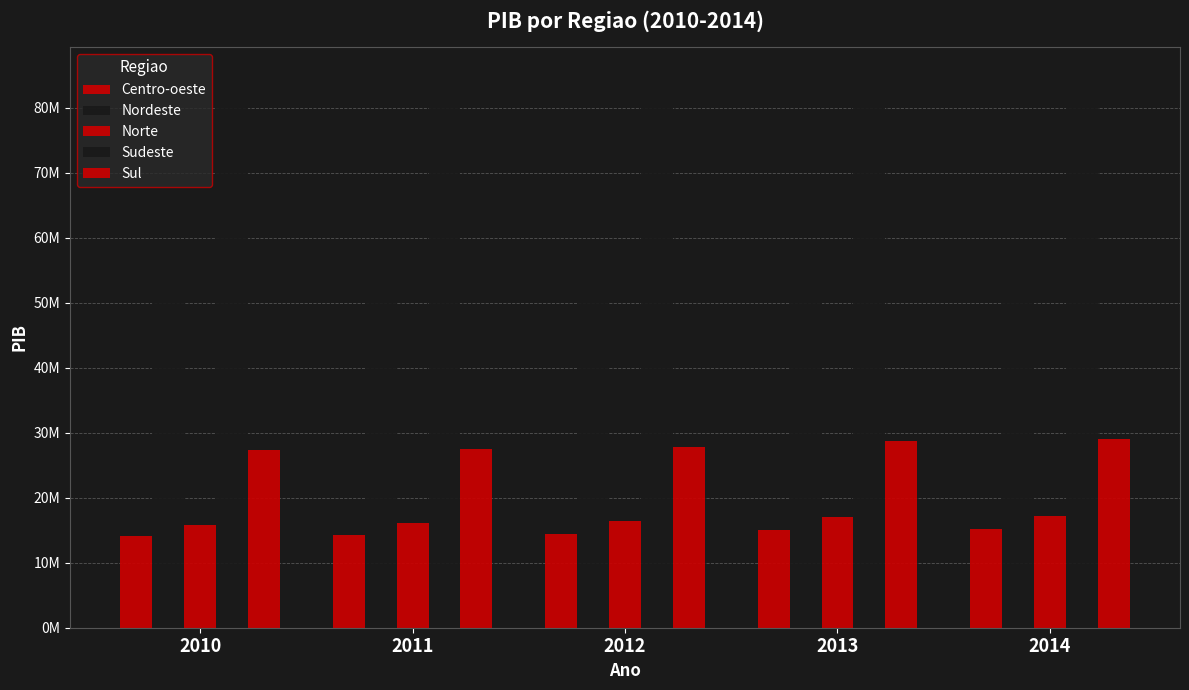

What is the sum of the Sul values at 2010 and 2012?

55116459